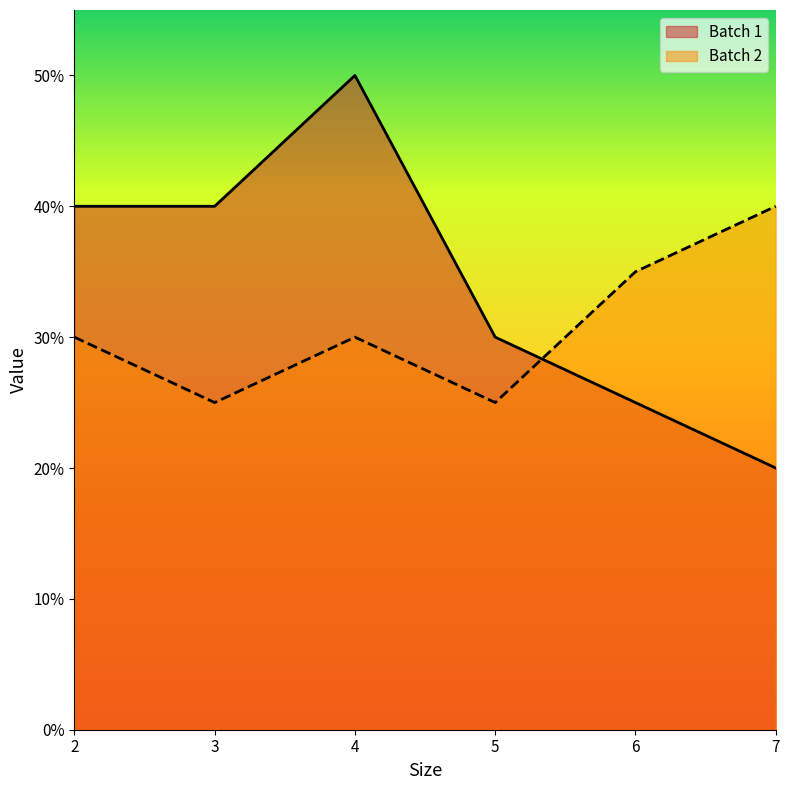

What are all the series names shown in the legend?

Batch 1, Batch 2